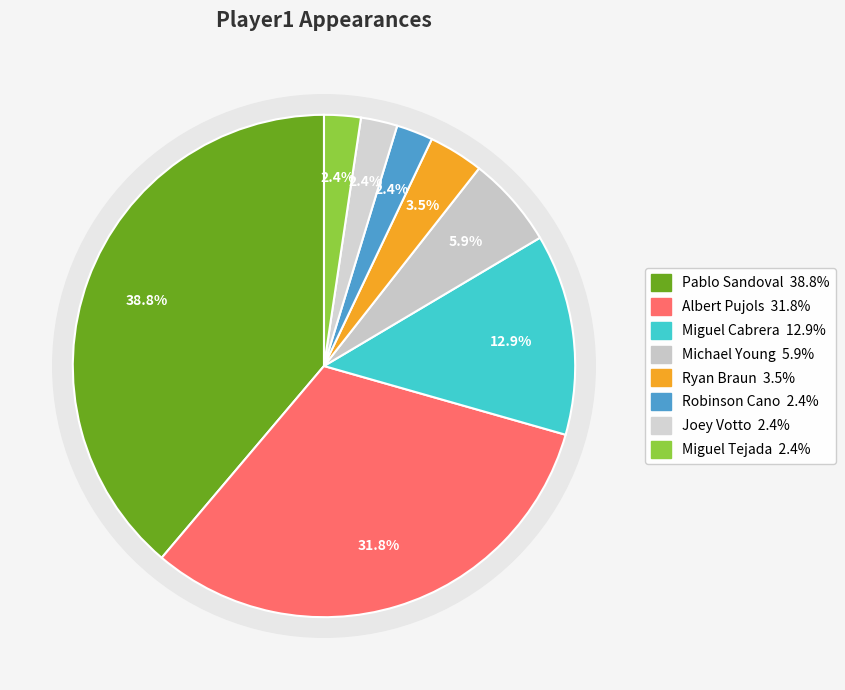

To the nearest percent, what portion does Miguel Tejada represent?

2%